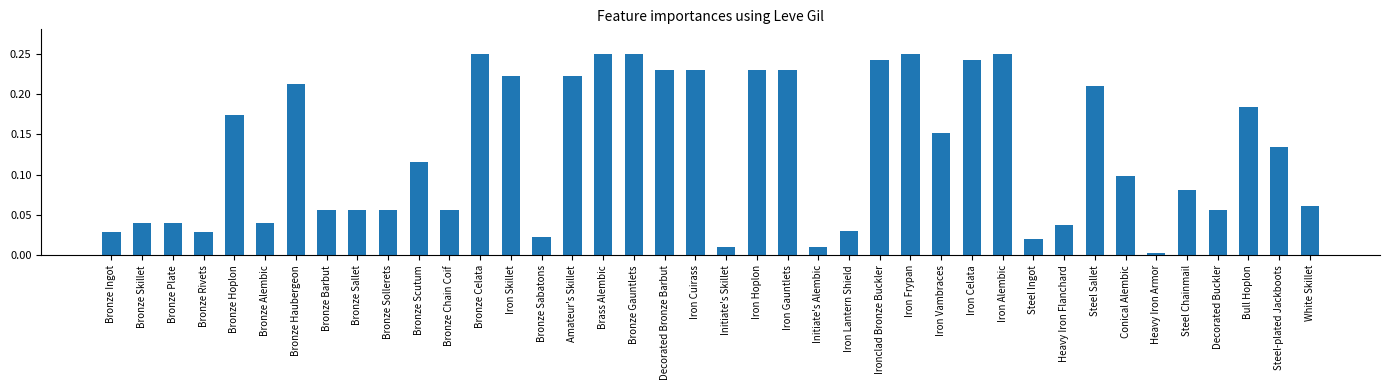

The chart shows a value of 0.4 at Brass Alembic. True or false?

False